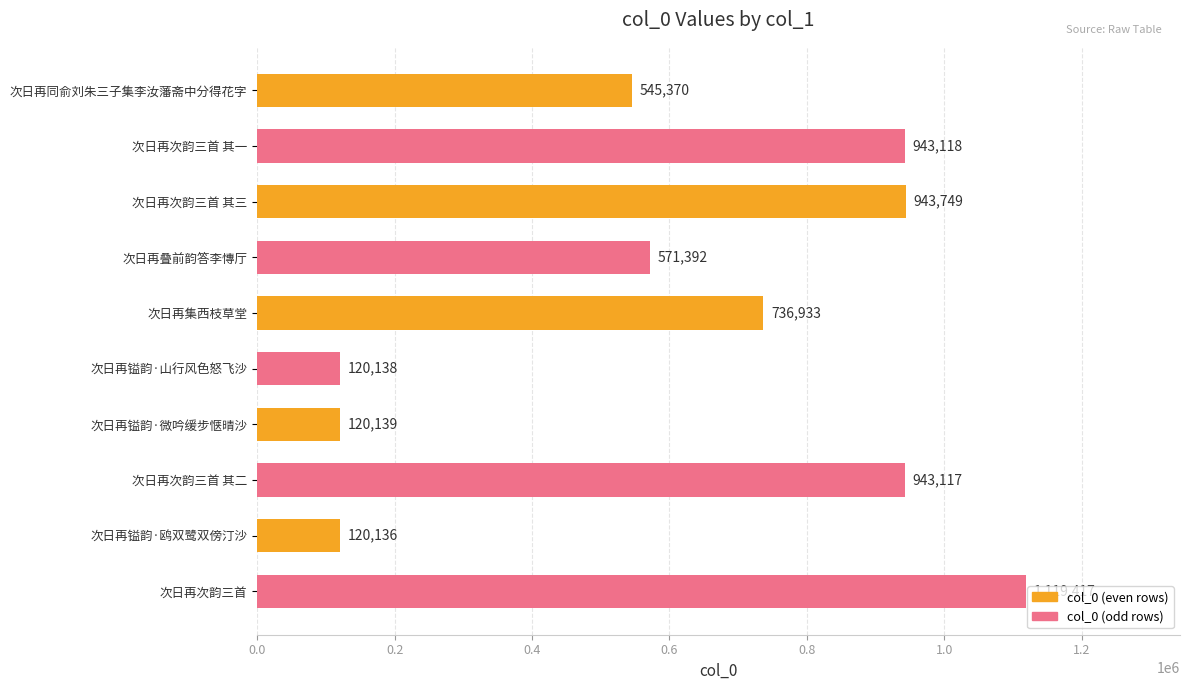

What value does the data have at 次日再次韵三首 其三, to the nearest 100?

943700